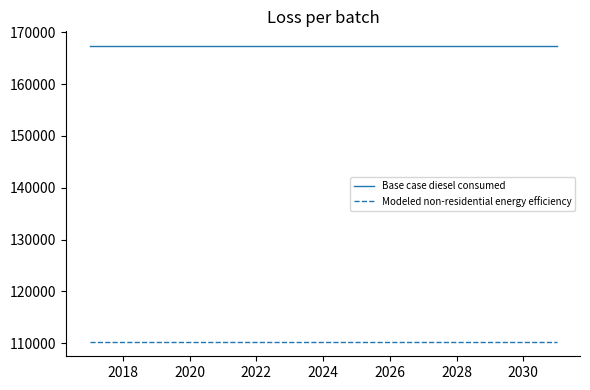

Reading left to right, extract all data points from this chart.

Base case diesel consumed: 167331.7	167331.7	167331.7	167331.7	167331.7	167331.7	167331.7	167331.7	167331.7	167331.7	167331.7	167331.7	167331.7	167331.7	167331.7
Modeled non-residential energy efficiency: 110328.3	110328.3	110328.3	110328.3	110328.3	110328.3	110328.3	110328.3	110328.3	110328.3	110328.3	110328.3	110328.3	110328.3	110328.3